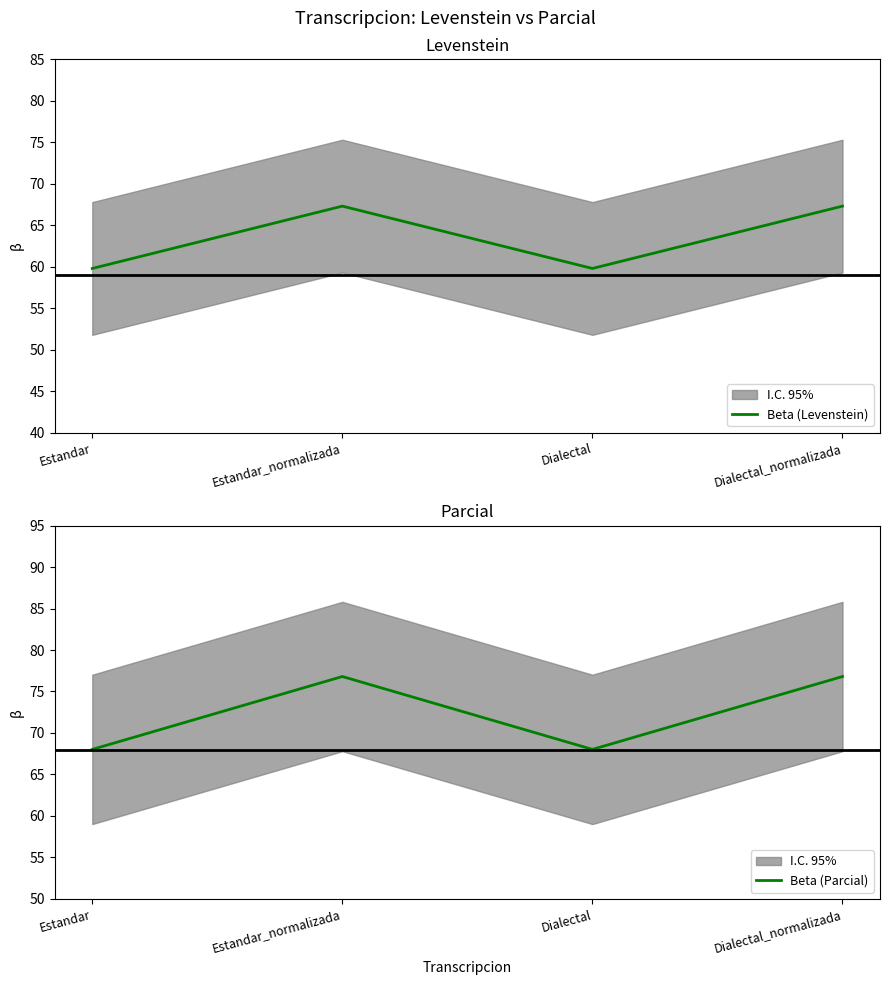

What is the value of the Beta (Levenstein) point at the 3rd from the left?

59.8